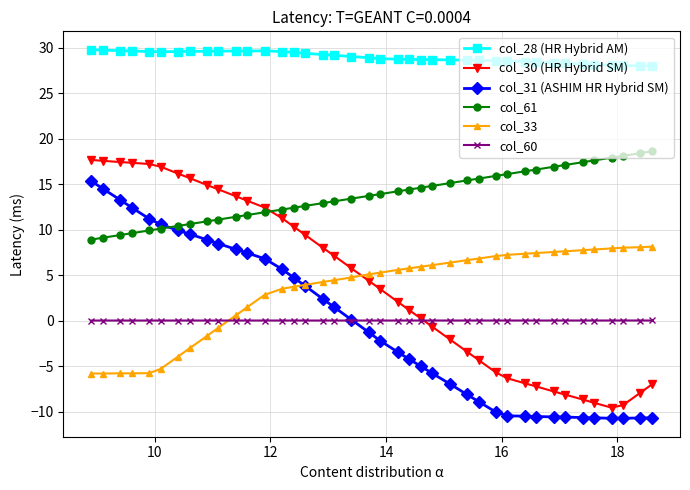

What is the value of the col_28 (HR Hybrid AM) point at the 10th from the left?

29.6